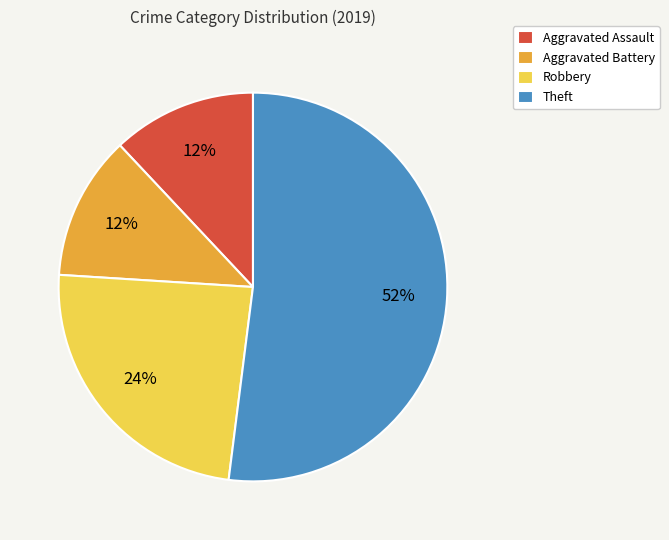

What percentage is the Theft slice, to the nearest percent?

52%